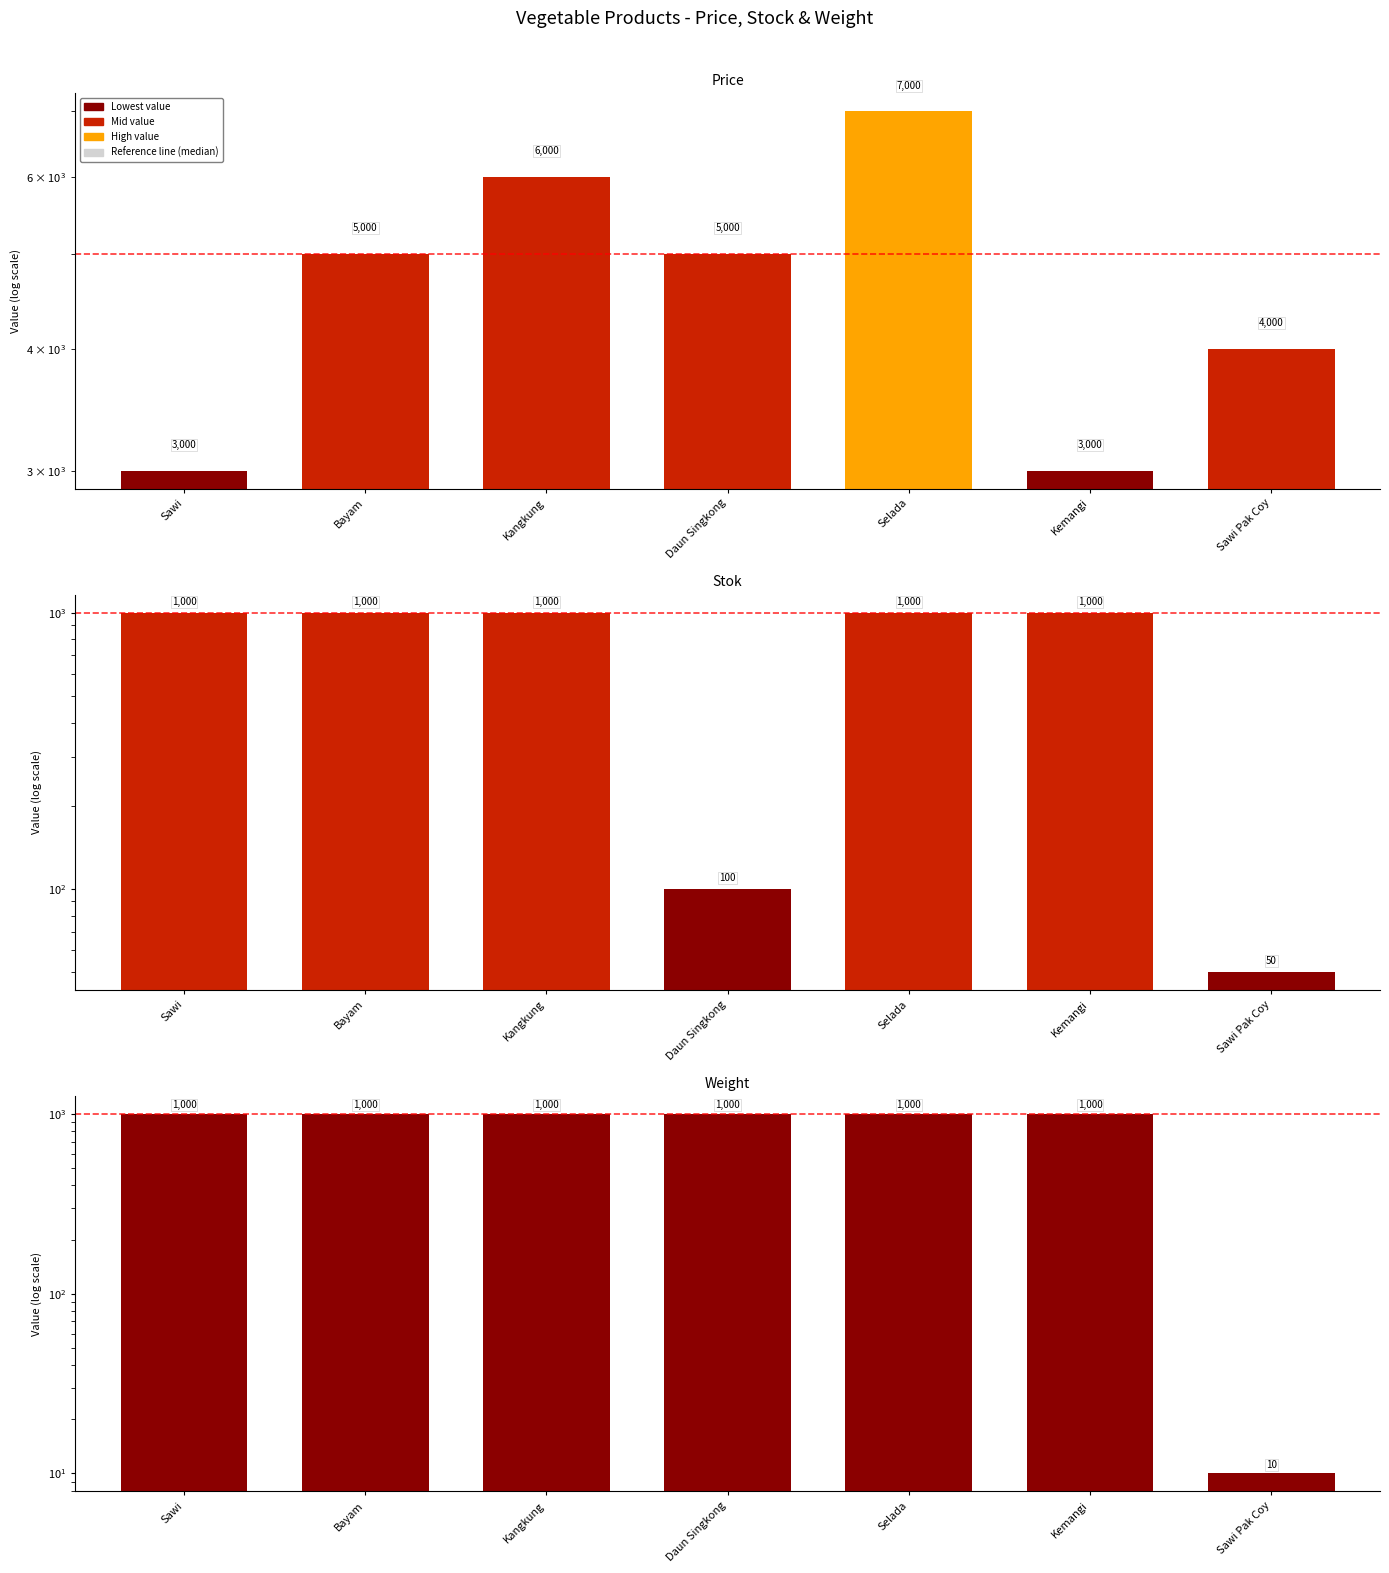

True or false: Price has a value of 5000 at Daun Singkong.

True